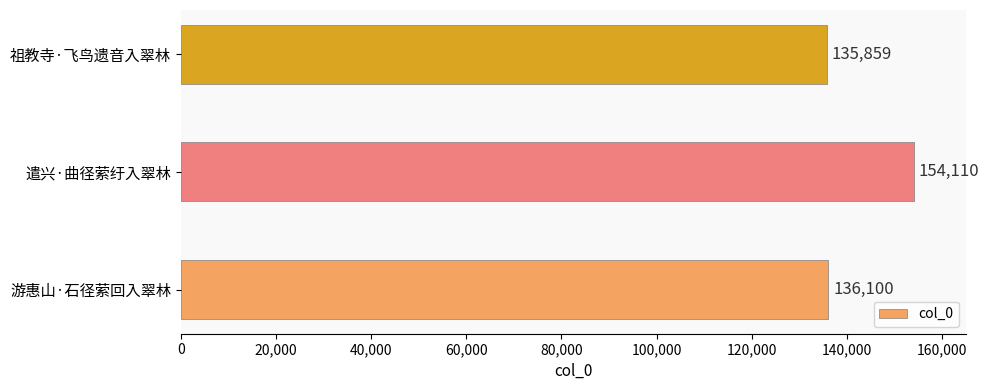

What is the difference between the second highest and minimum values?

241